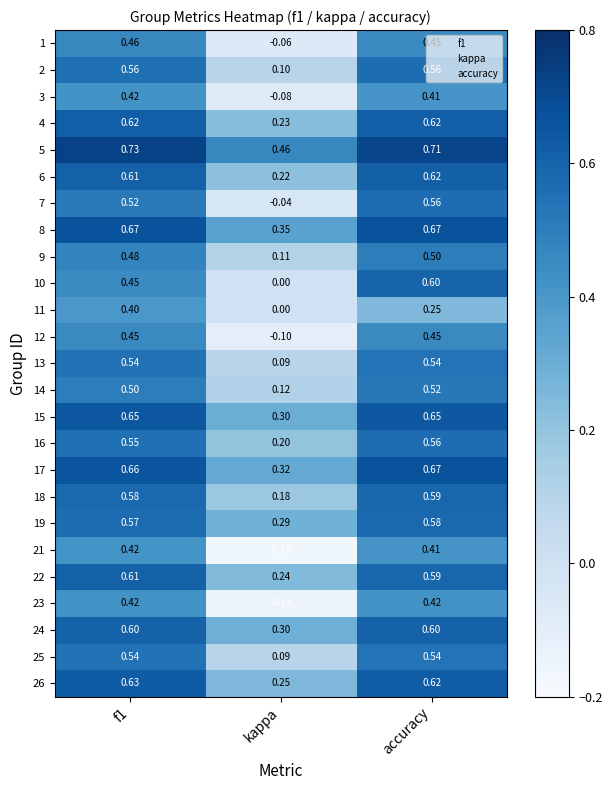

How many distinct data groups are displayed?

25